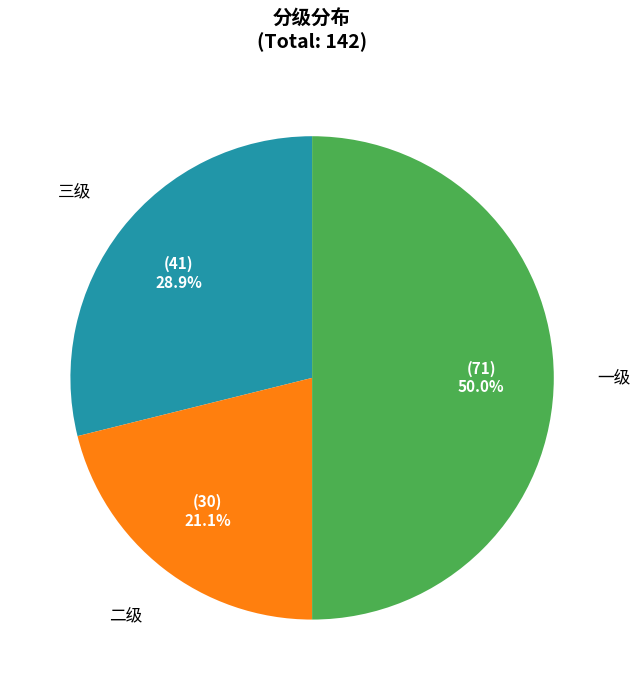

Between 二级 and 三级, which is larger?

三级